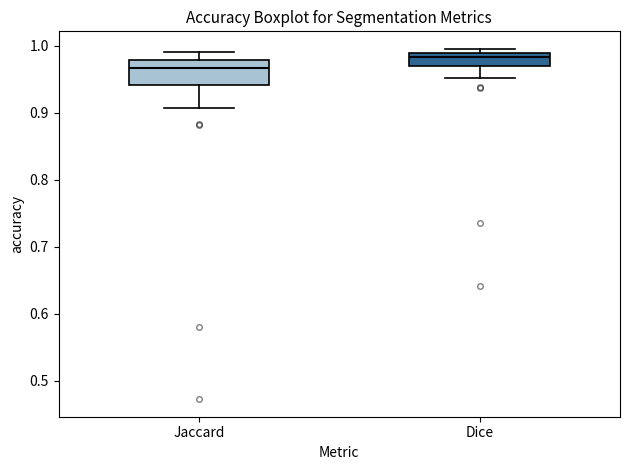

Reading left to right, read every box against the y-axis: the position of its median line, the range the box covers, and the ends of its whiskers. The values are not printed on the chart, so give them approximately, as read against the axis.

Jaccard: median 0.97, box 0.94 to 0.98, whiskers 0.91 to 0.99
Dice: median 0.98, box 0.97 to 0.99, whiskers 0.95 to 1.00